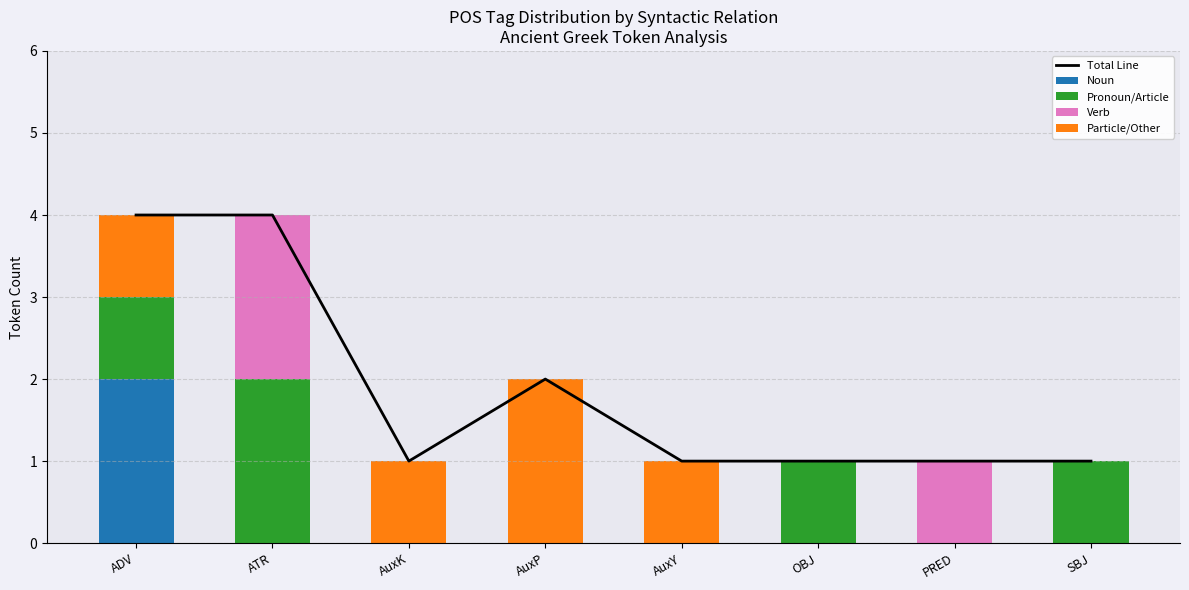

What is the average value of the Pronoun/Article series?

1